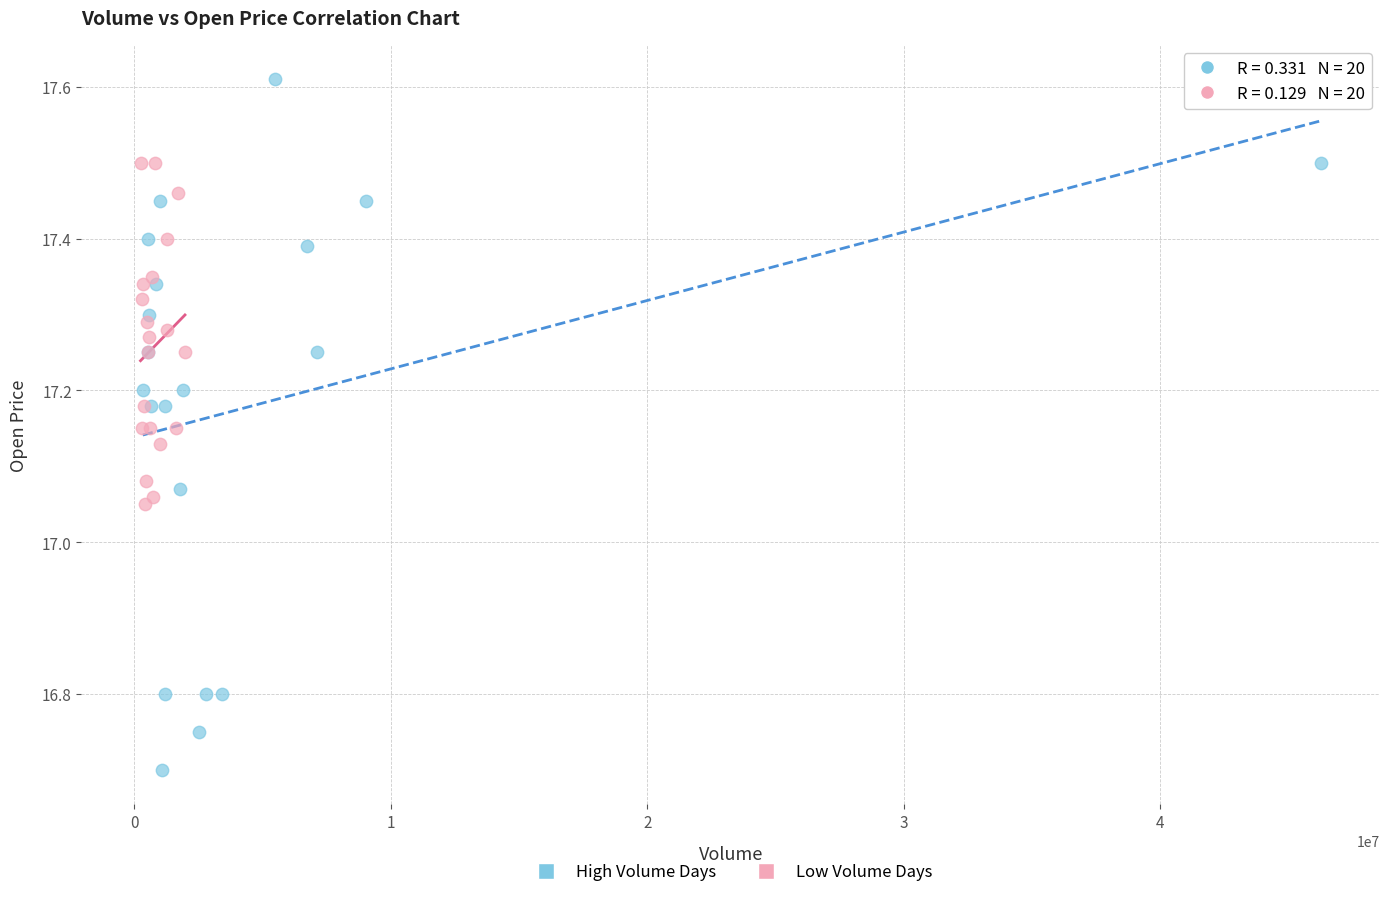

Which series reaches the maximum Y coordinate?

High Volume Days